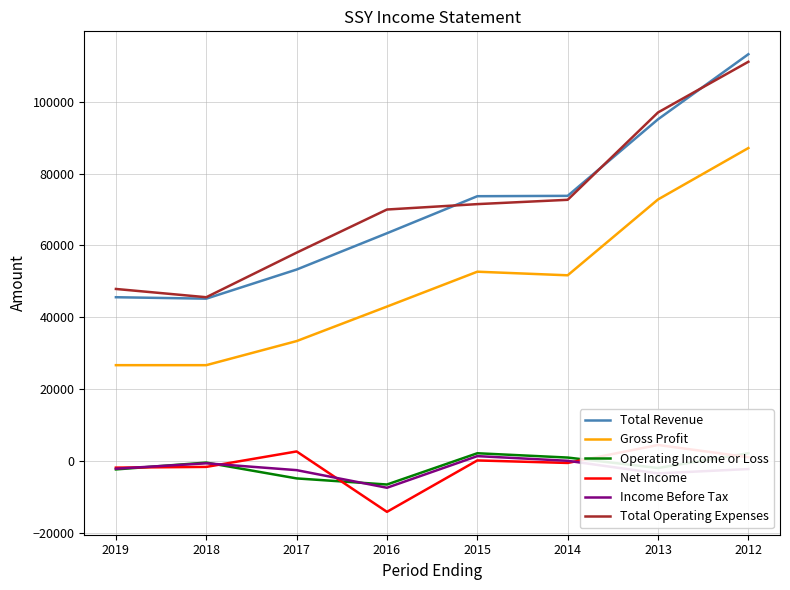

Between 2019 and 2012, which series saw the biggest shift?

Total Revenue